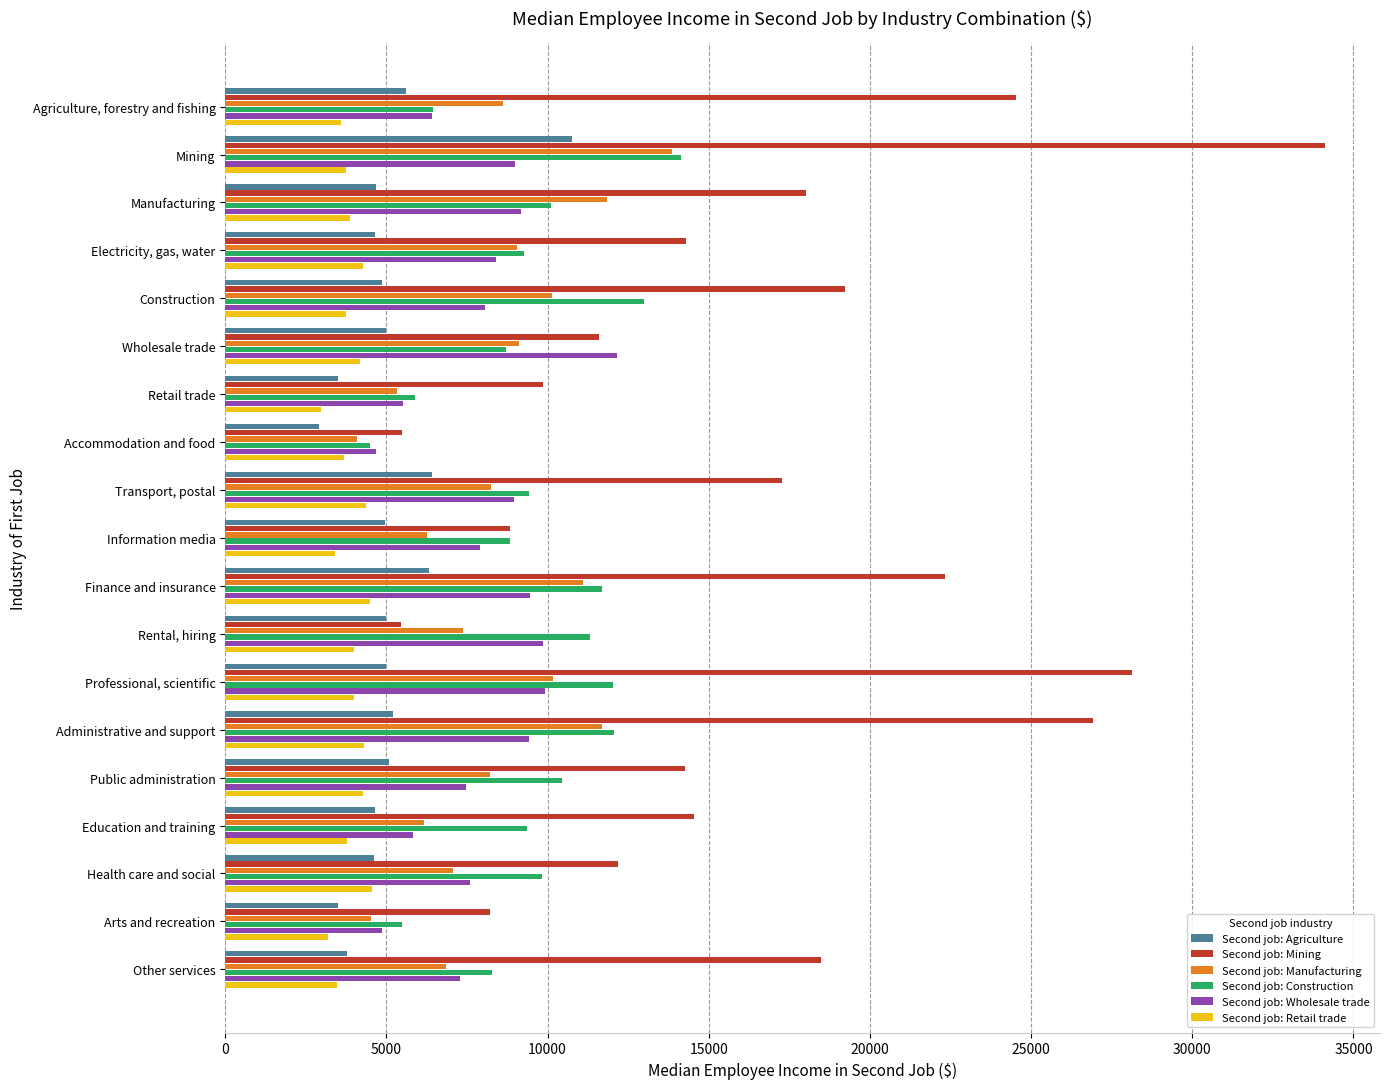

Which series has the largest range (max minus min)?

Second job: Mining